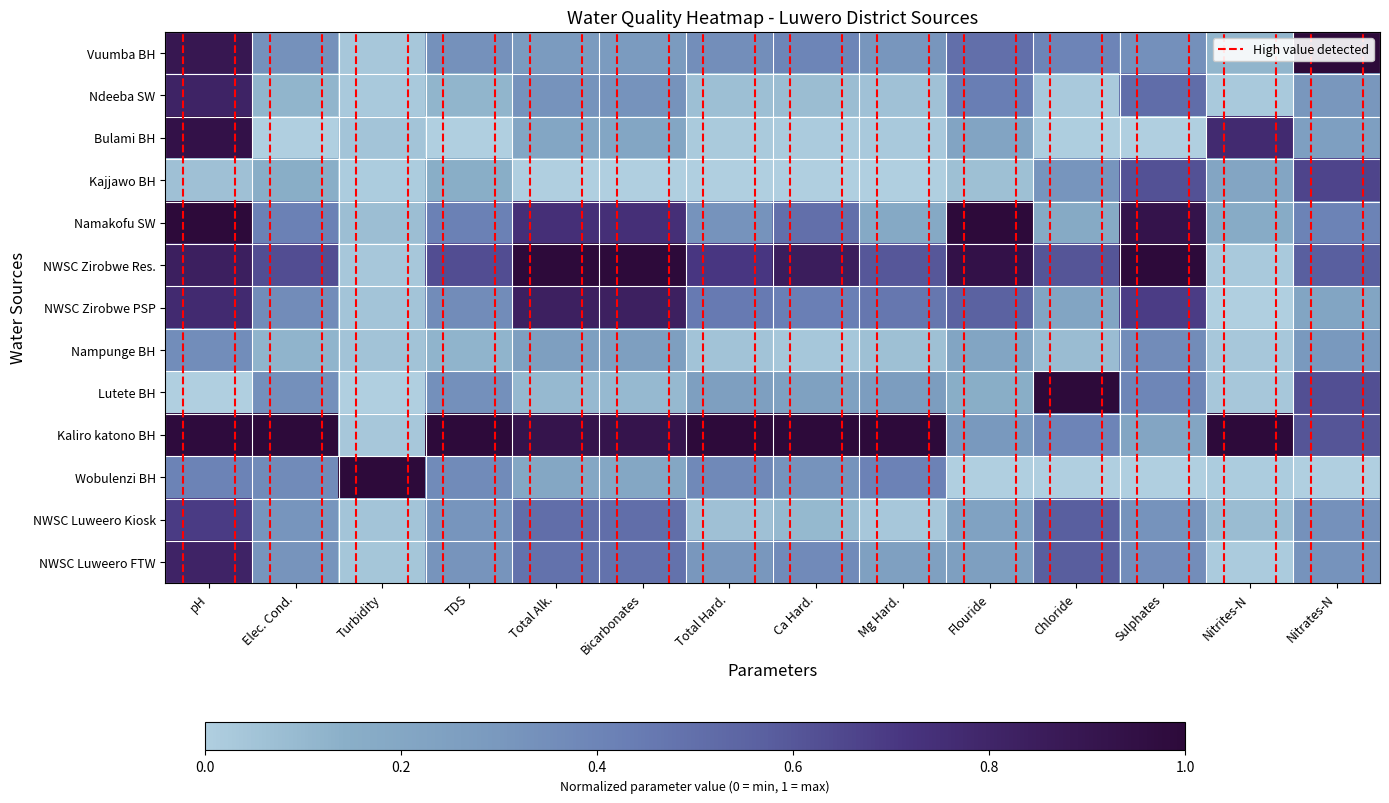

What is the spread (max minus min) of values at Nitrates-N?

1.0